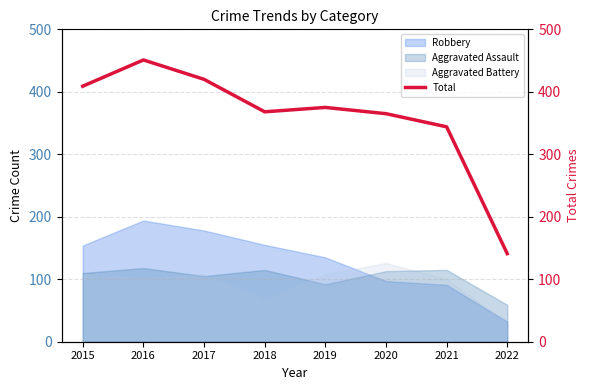

Does the chart have visible grid lines?

Yes